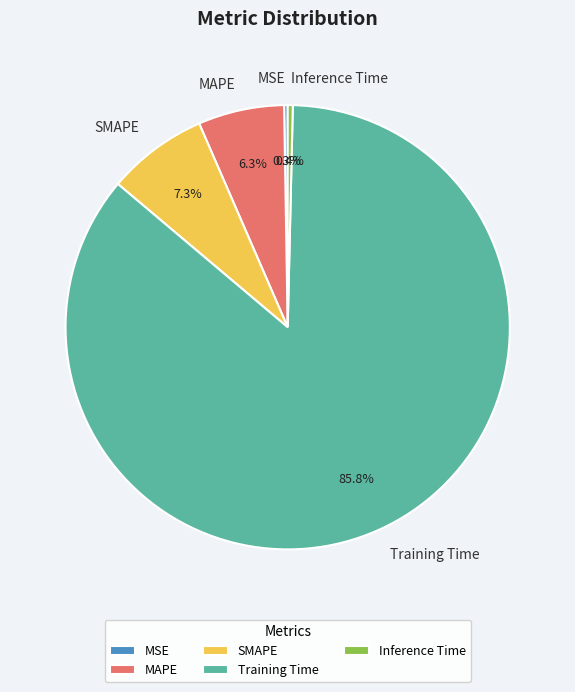

To the nearest percent, what is the average slice percentage?

20%